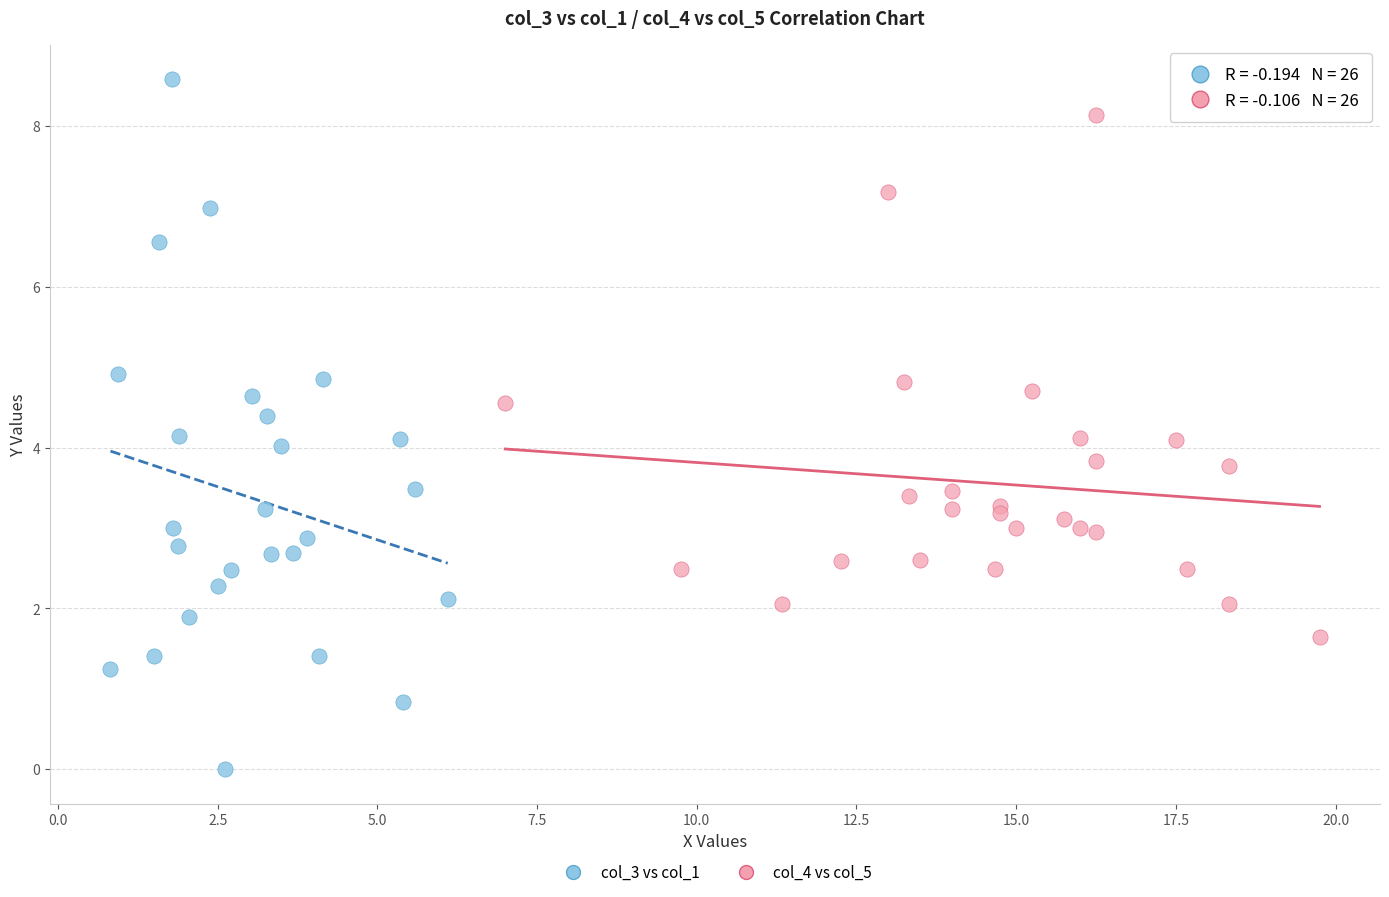

Which series has the largest Y range (max minus min)?

col_3 vs col_1